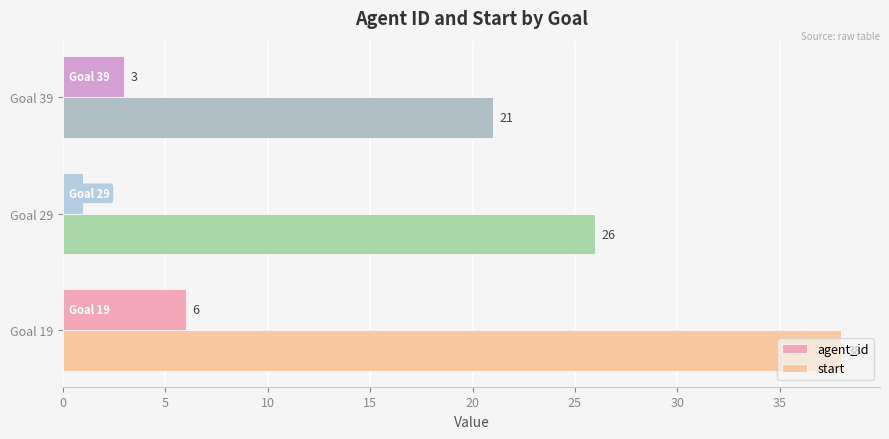

What is the greatest value displayed?

38